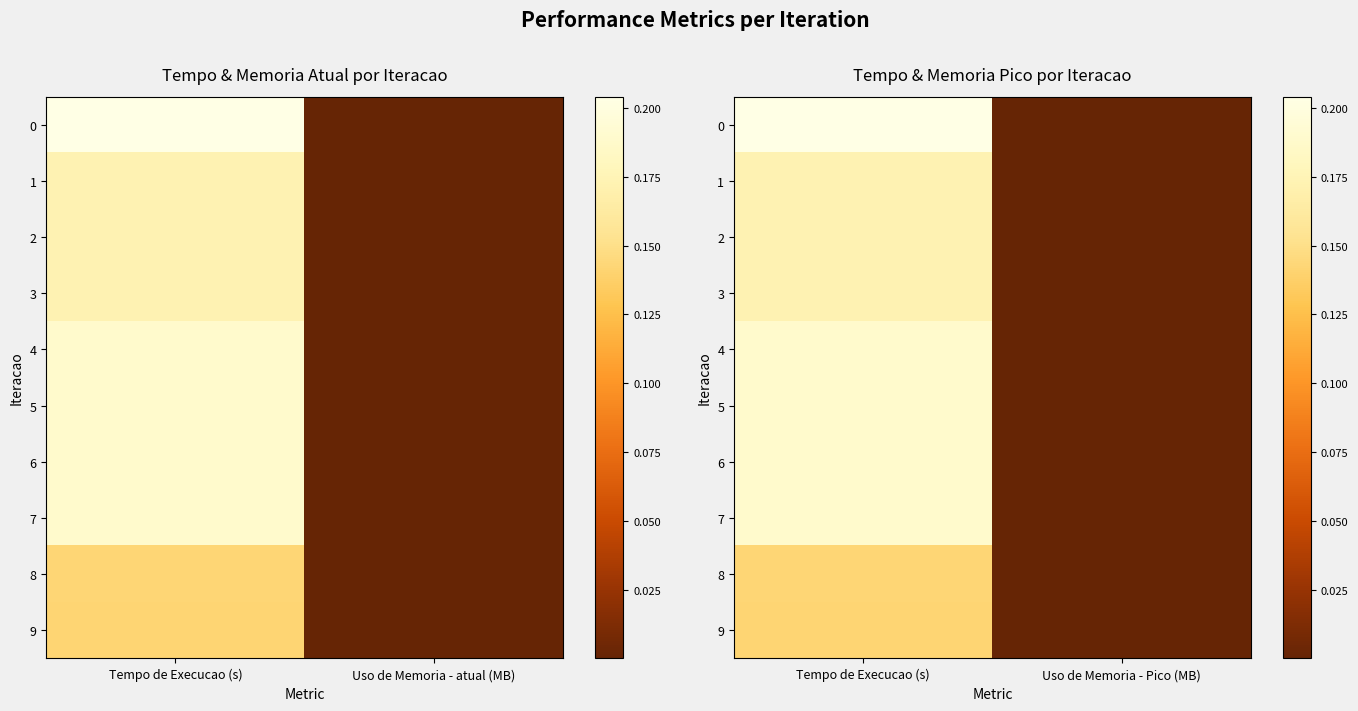

At which label is 2 closest to 0?

Uso de Memoria - Pico (MB)